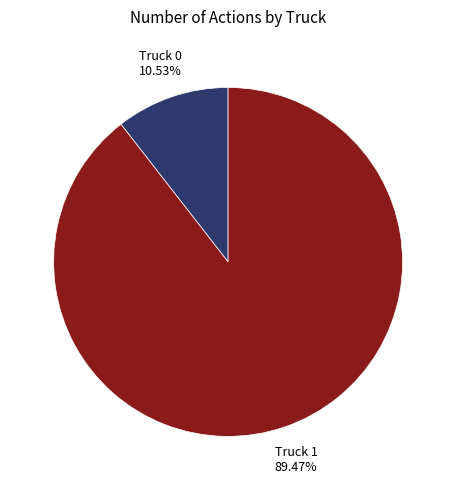

Which has a higher value, Truck 0 or Truck 1?

Truck 1